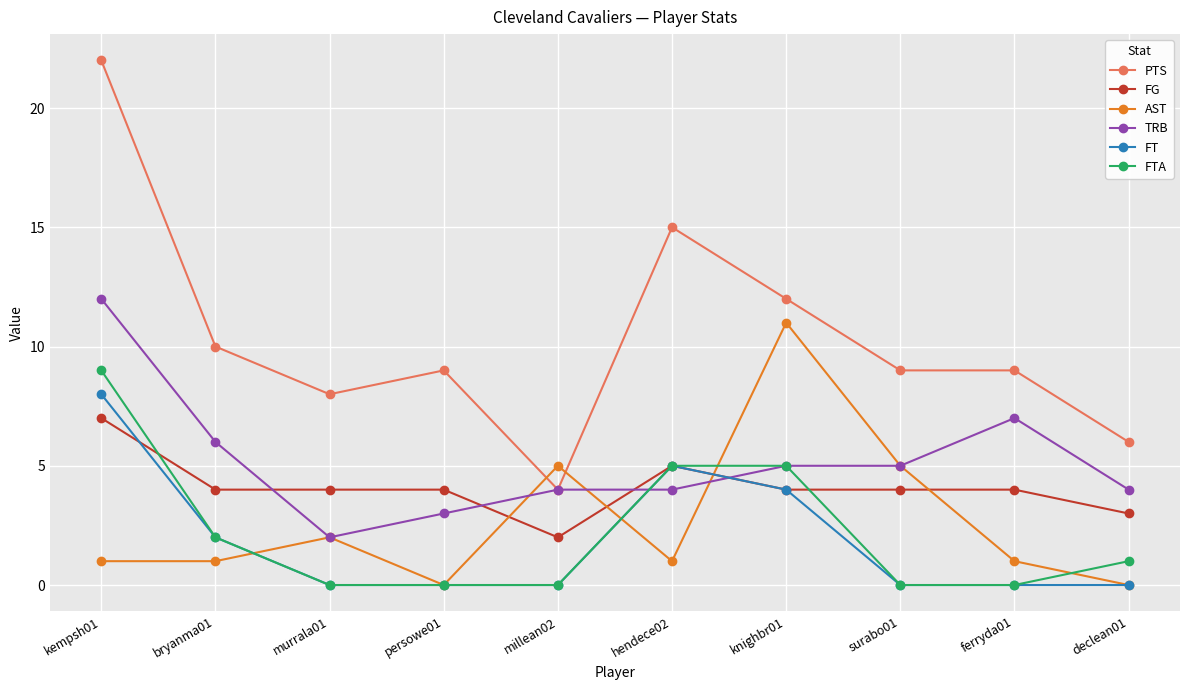

Rank the series by their maximum value, from lowest to highest.

FG, FT, FTA, AST, TRB, PTS